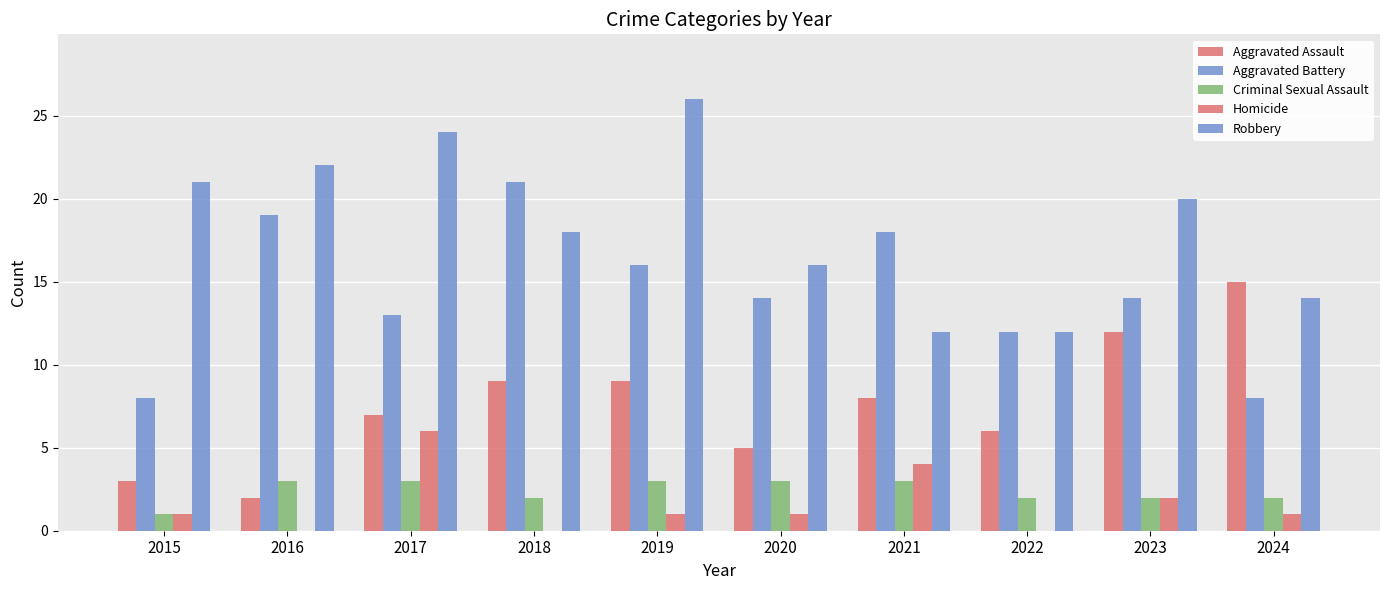

Reading left to right, what are all the values shown in this chart?

Aggravated Assault: 2015=3	2016=2	2017=7	2018=9	2019=9	2020=5	2021=8	2022=6	2023=12	2024=15
Aggravated Battery: 2015=8	2016=19	2017=13	2018=21	2019=16	2020=14	2021=18	2022=12	2023=14	2024=8
Criminal Sexual Assault: 2015=1	2016=3	2017=3	2018=2	2019=3	2020=3	2021=3	2022=2	2023=2	2024=2
Homicide: 2015=1	2016=0	2017=6	2018=0	2019=1	2020=1	2021=4	2022=0	2023=2	2024=1
Robbery: 2015=21	2016=22	2017=24	2018=18	2019=26	2020=16	2021=12	2022=12	2023=20	2024=14